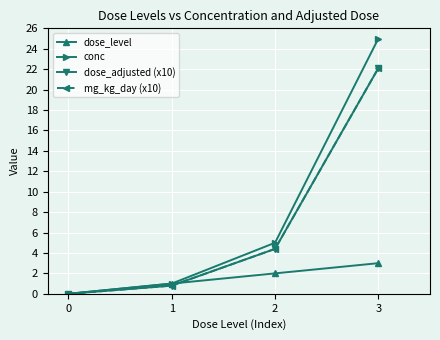

Rank the series at 3 from highest to lowest value.

conc, dose_adjusted (x10), mg_kg_day (x10), dose_level